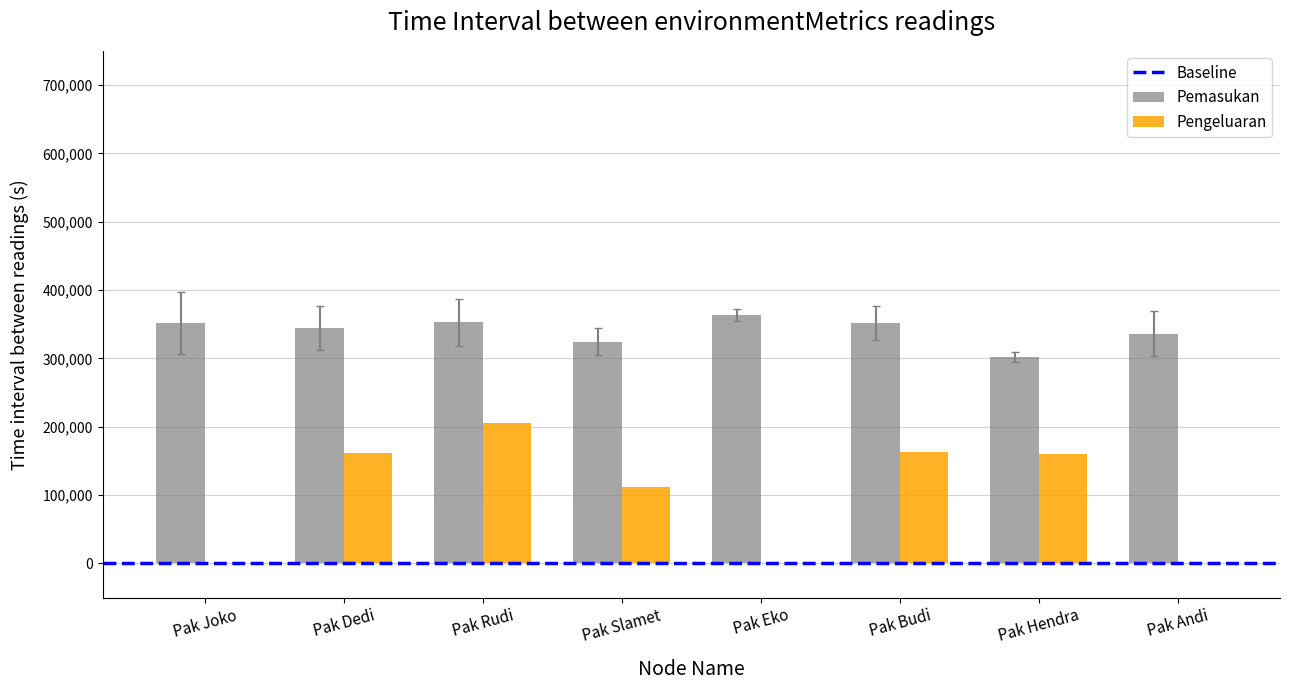

Which series has the largest range (max minus min)?

Pengeluaran